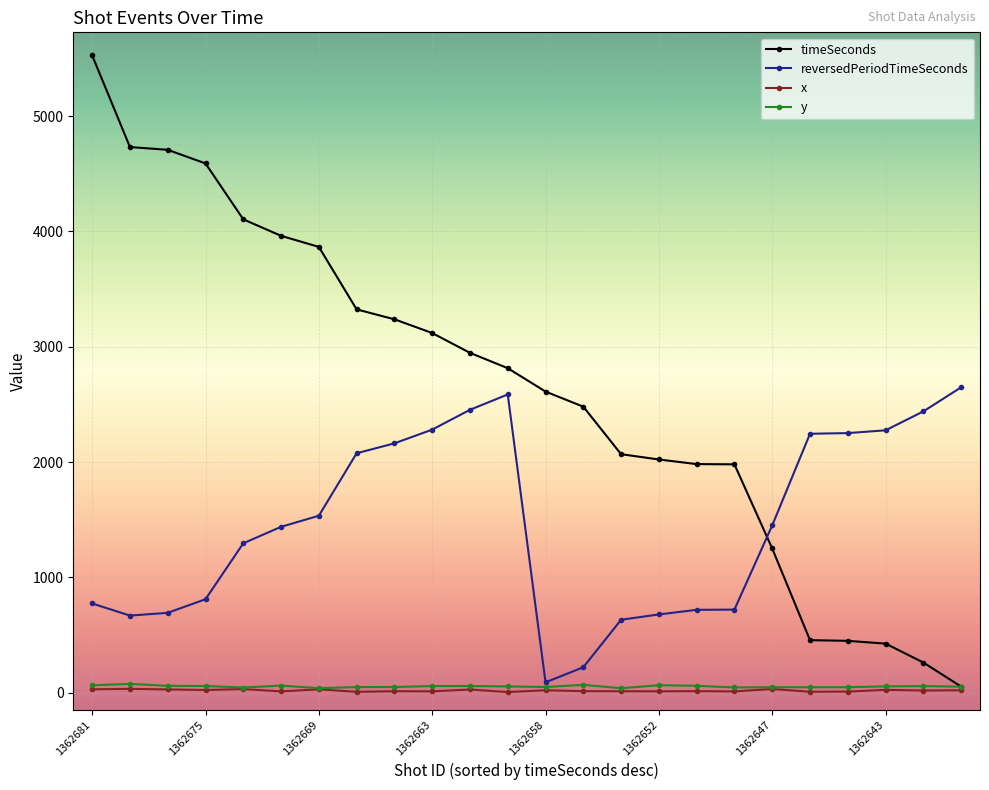

Which series has the largest total across all categories?

timeSeconds